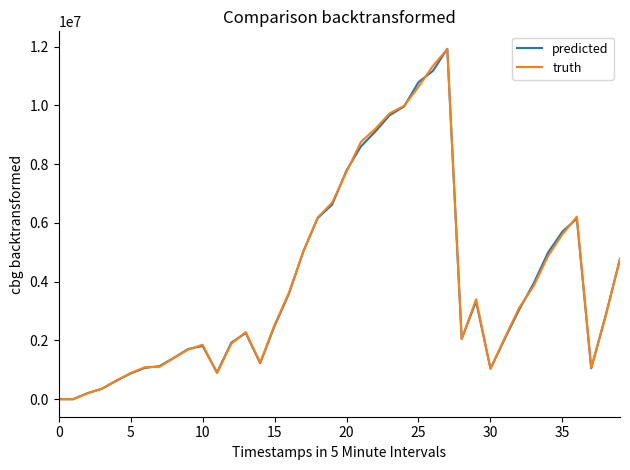

True or false: predicted and truth cross at least once.

True